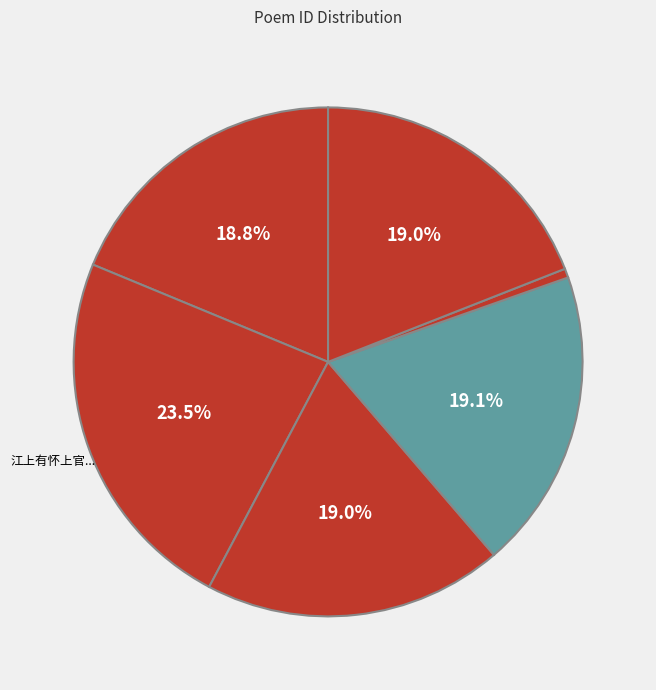

How many segments does this pie chart have?

6